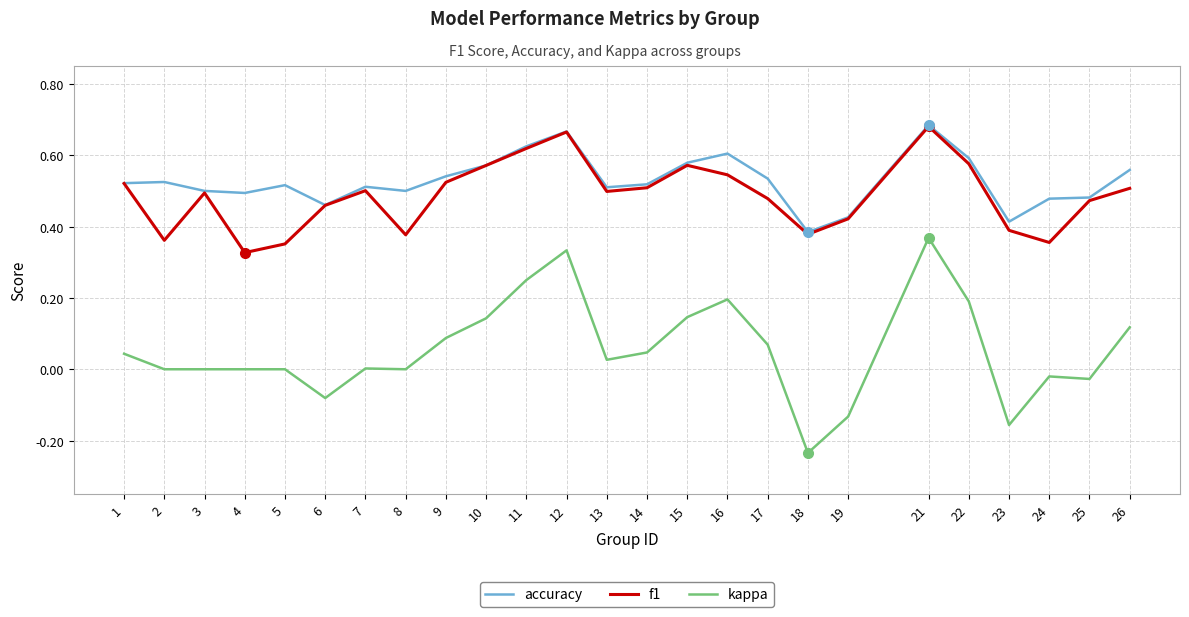

True or false: kappa and f1 intersect in this chart.

False